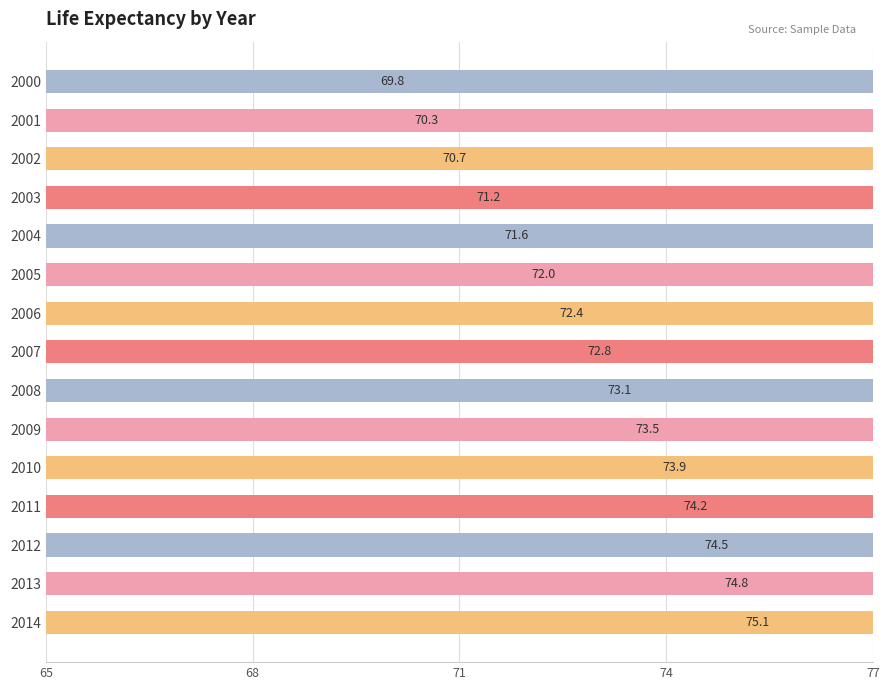

Reading right to left, list all the values displayed in this chart.

75.1	74.8	74.5	74.2	73.9	73.5	73.1	72.8	72.4	72.0	71.6	71.2	70.7	70.3	69.8